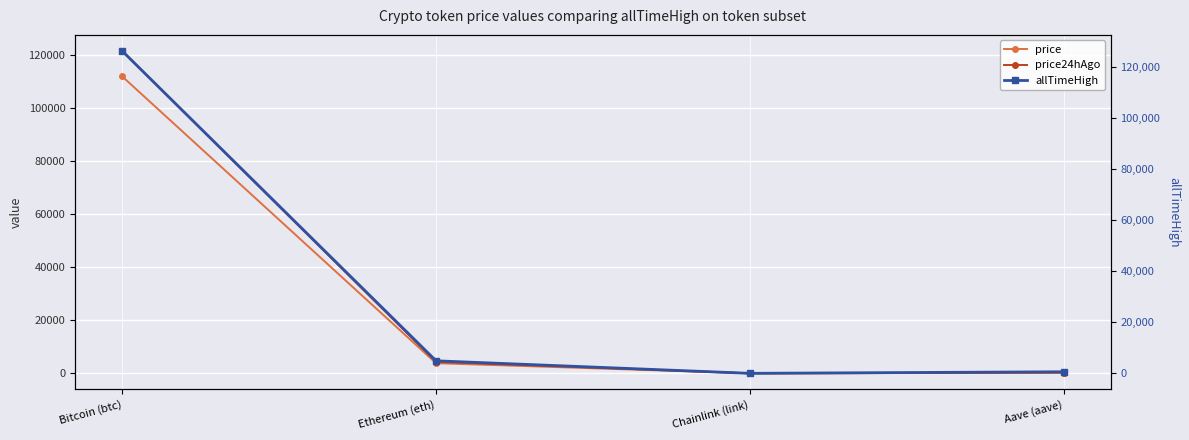

What position from the left is Aave (aave)?

4